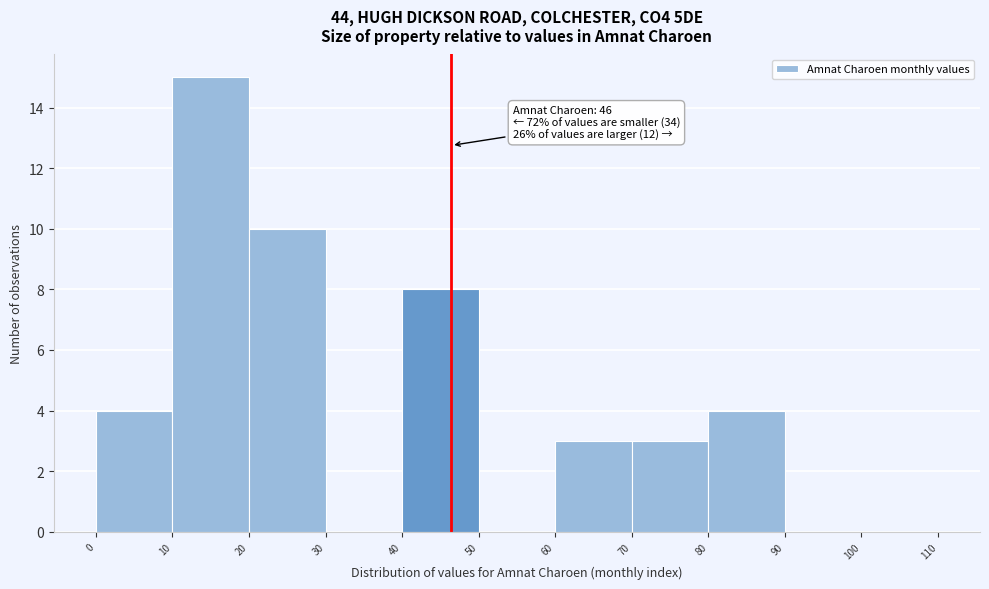

Which range on the x-axis has the tallest bar?

10 to 20